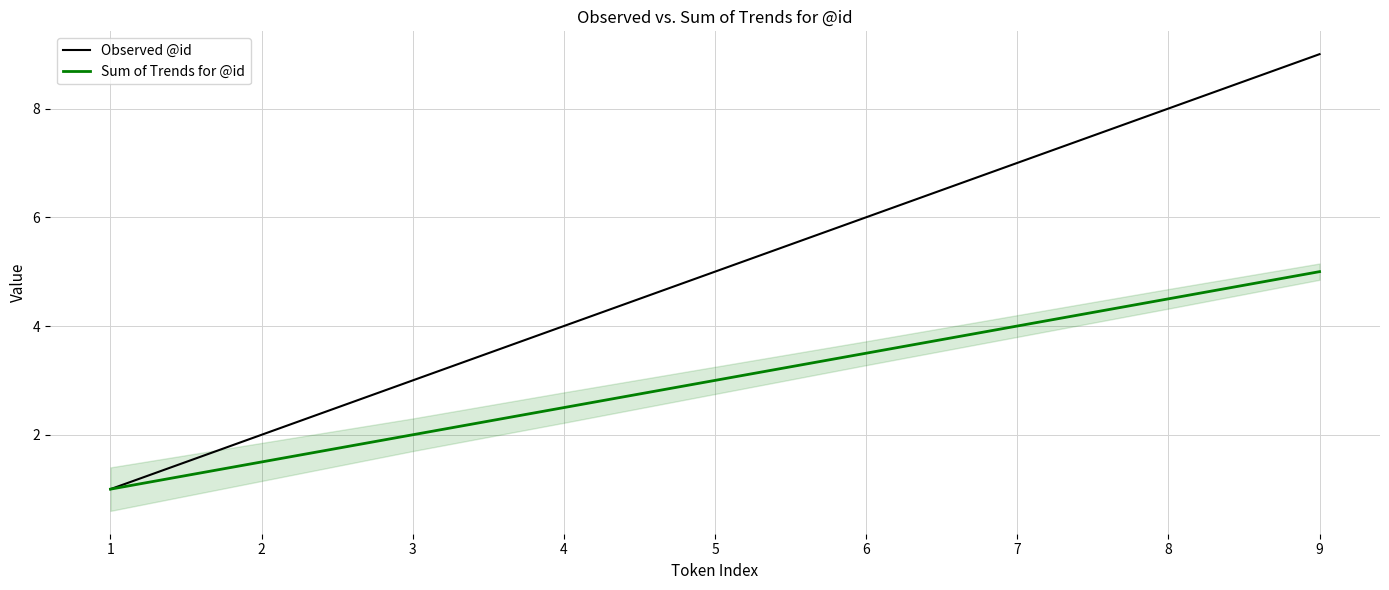

True or false: Observed @id has more than 0 points higher than both neighbors.

False